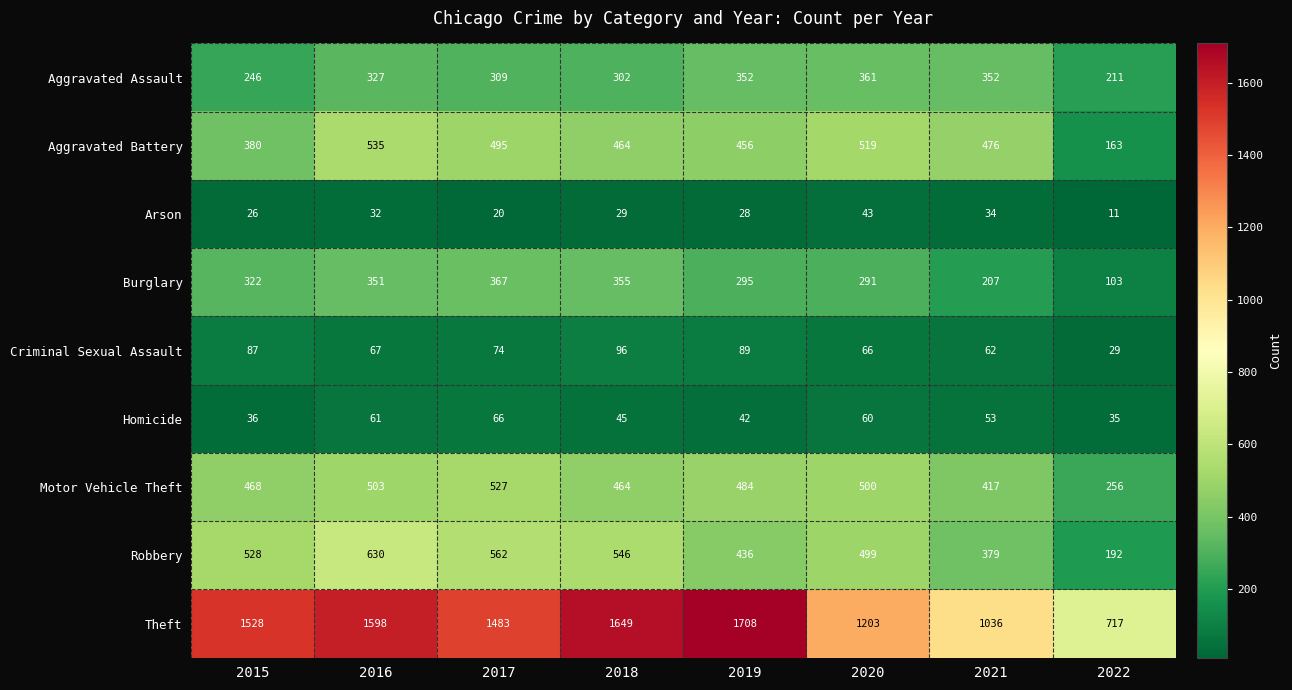

At which category does the chart reach its peak across all series?

2019